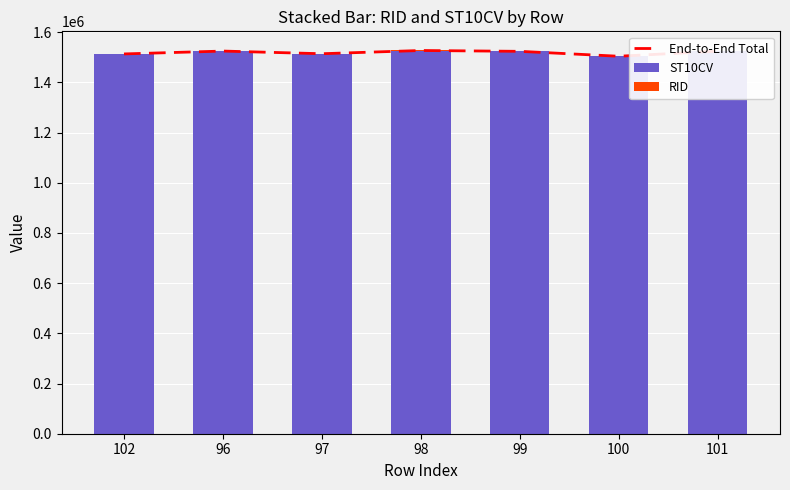

At which label does RID reach its minimum?

102